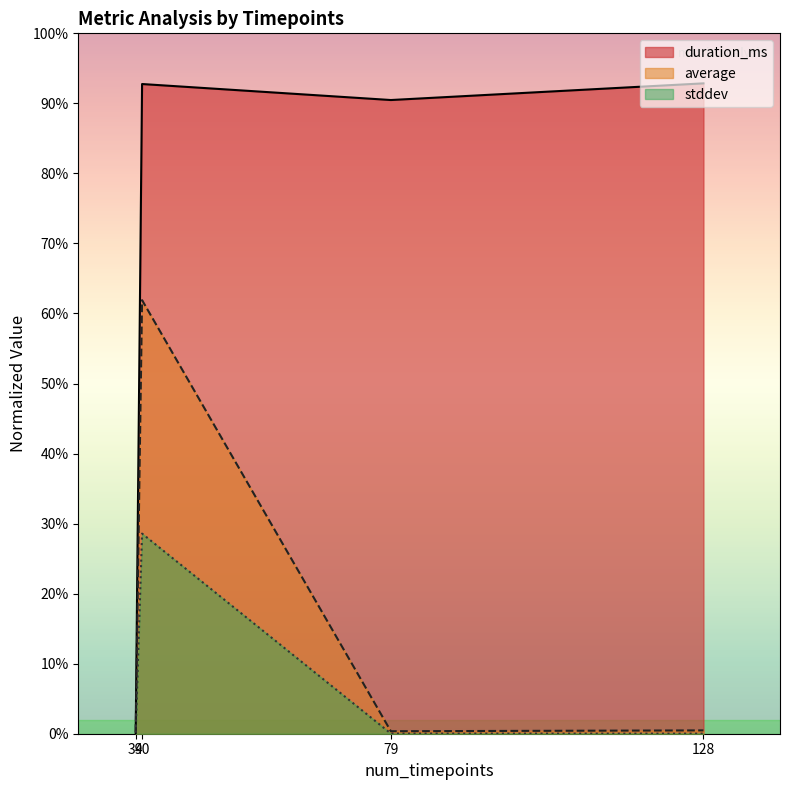

At how many categories does at least one series exceed 674?

3